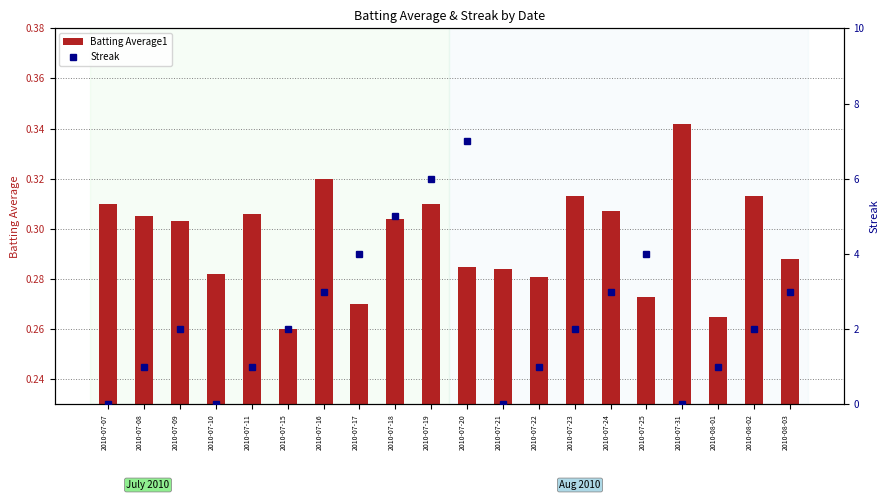

How many distinct data groups are displayed?

2